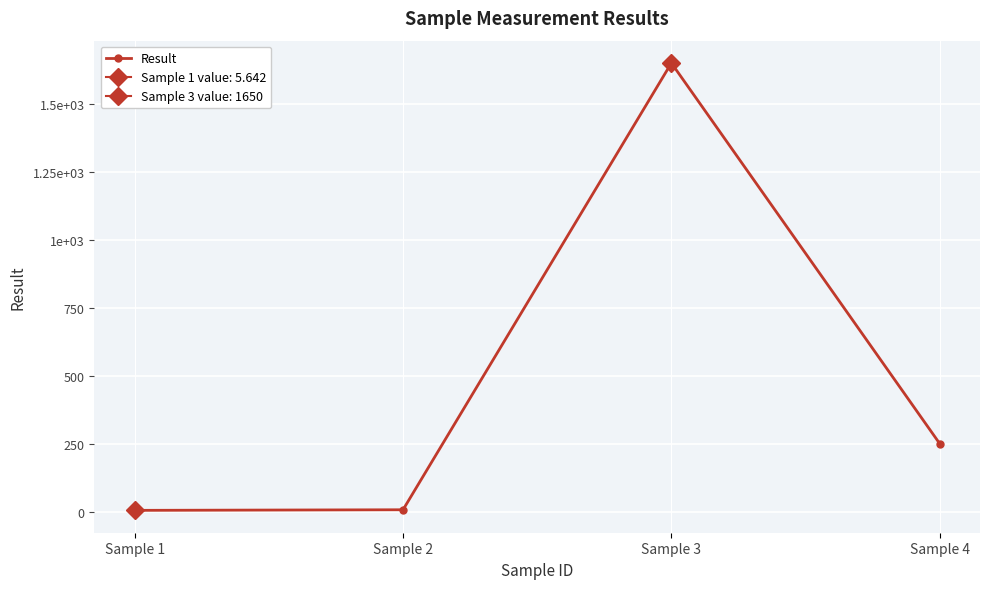

How many data points are less than 250?

2